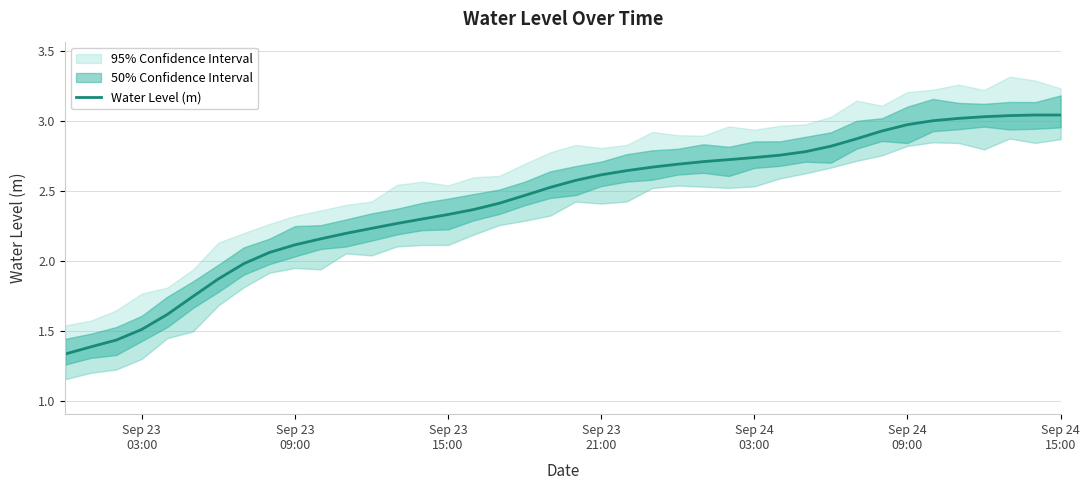

Which label corresponds to the smallest value in the chart?

Sep 23
03:00